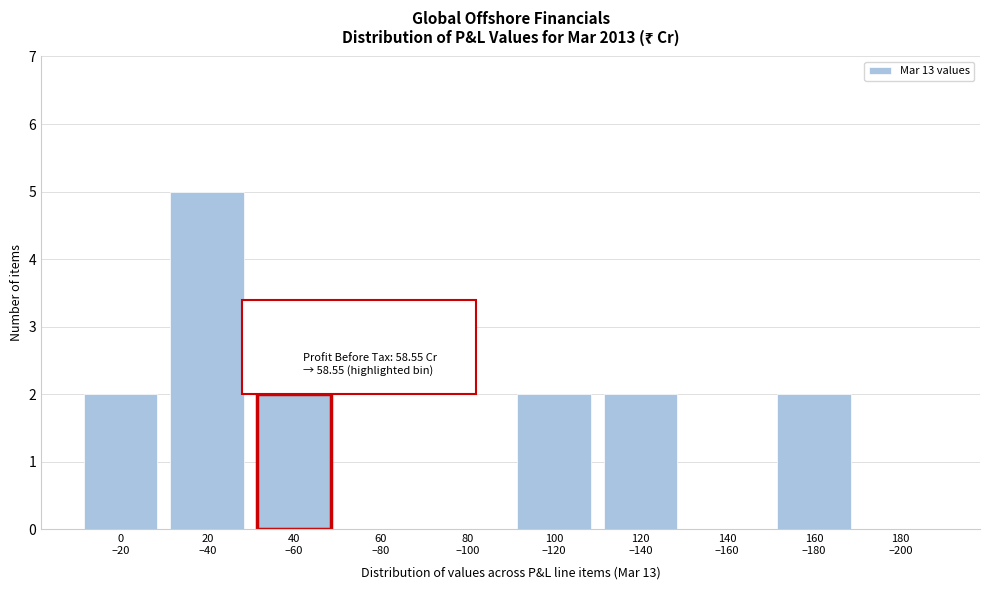

What is the maximum value shown in the chart?

5